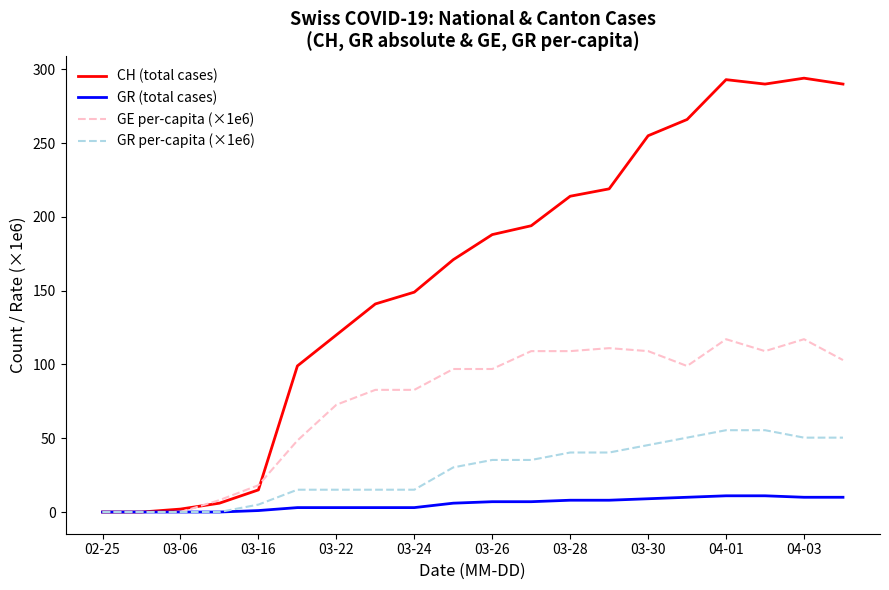

How many values in the GR per-capita (×1e6) series are below 35?

10